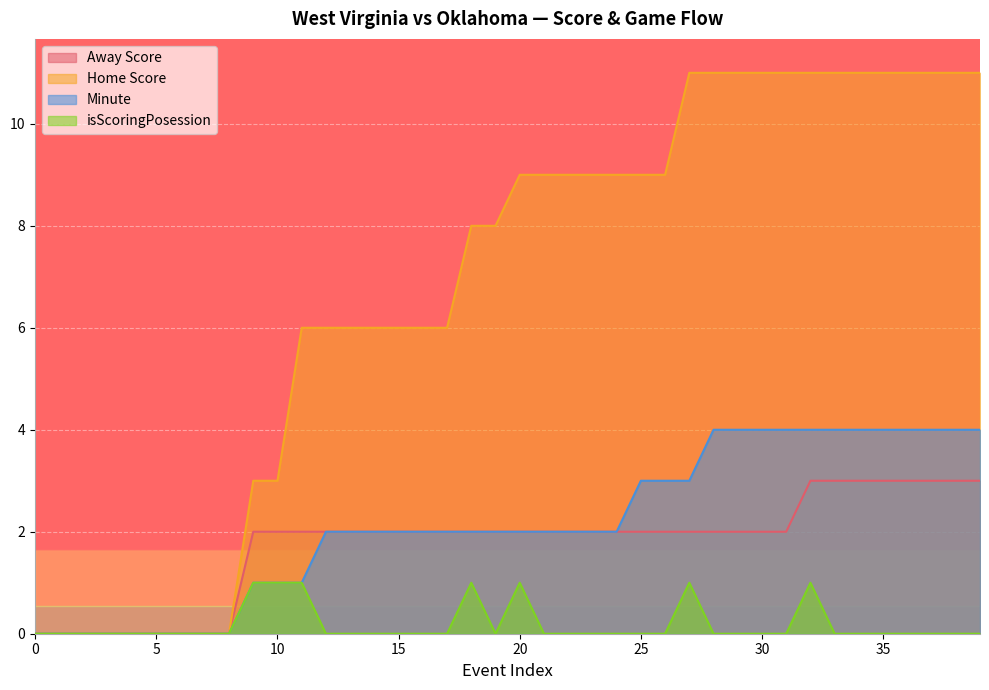

Is it true that Minute equals 2 at 15?

True